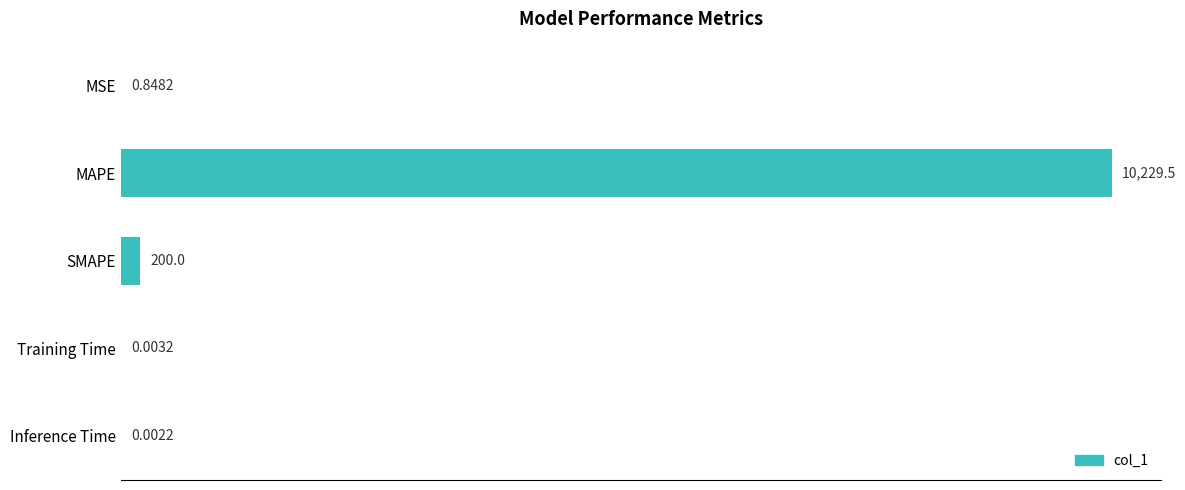

What is the sum of all values?

10430.4